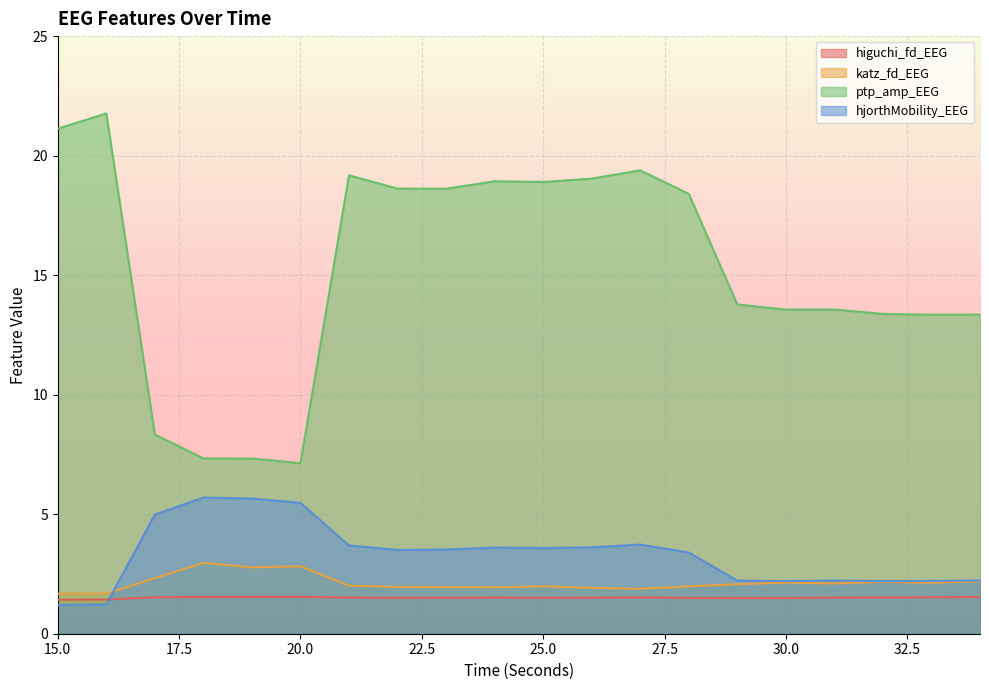

Which series has the largest total across all categories?

ptp_amp_EEG